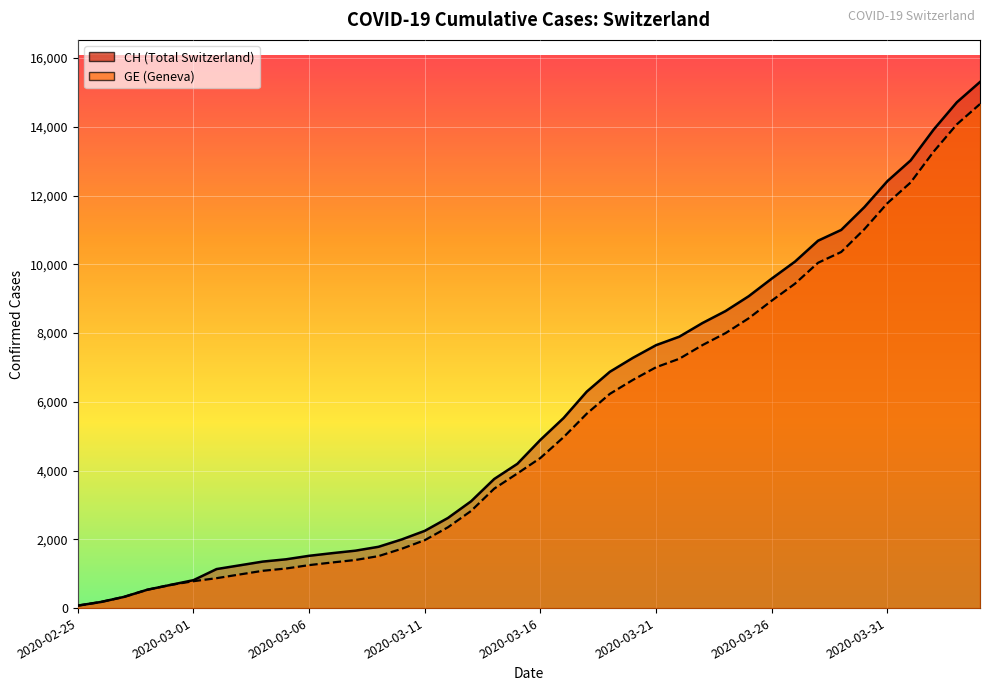

Reading left to right, what are all the values shown in this chart?

CH: 2020-02-25=72	2020-02-26=178	2020-02-27=326	2020-02-28=533	2020-02-29=673	2020-03-01=812	2020-03-02=1135	2020-03-03=1244	2020-03-04=1353	2020-03-05=1419	2020-03-06=1521	2020-03-07=1598	2020-03-08=1670	2020-03-09=1783	2020-03-10=1996	2020-03-11=2247	2020-03-12=2621	2020-03-13=3106	2020-03-14=3755	2020-03-15=4196	2020-03-16=4895	2020-03-17=5529	2020-03-18=6296	2020-03-19=6874	2020-03-20=7281	2020-03-21=7649	2020-03-22=7894	2020-03-23=8291	2020-03-24=8640	2020-03-25=9071	2020-03-26=9586	2020-03-27=10077	2020-03-28=10687	2020-03-29=11000	2020-03-30=11662	2020-03-31=12422	2020-04-01=13021	2020-04-02=13923	2020-04-03=14714	2020-04-04=15304
GE: 2020-02-25=72	2020-02-26=178	2020-02-27=326	2020-02-28=533	2020-02-29=673	2020-03-01=782	2020-03-02=870	2020-03-03=978	2020-03-04=1085	2020-03-05=1151	2020-03-06=1250	2020-03-07=1327	2020-03-08=1399	2020-03-09=1512	2020-03-10=1725	2020-03-11=1976	2020-03-12=2350	2020-03-13=2825	2020-03-14=3474	2020-03-15=3915	2020-03-16=4368	2020-03-17=4972	2020-03-18=5654	2020-03-19=6232	2020-03-20=6639	2020-03-21=7007	2020-03-22=7252	2020-03-23=7649	2020-03-24=7998	2020-03-25=8429	2020-03-26=8944	2020-03-27=9435	2020-03-28=10045	2020-03-29=10358	2020-03-30=11020	2020-03-31=11780	2020-04-01=12379	2020-04-02=13281	2020-04-03=14072	2020-04-04=14662